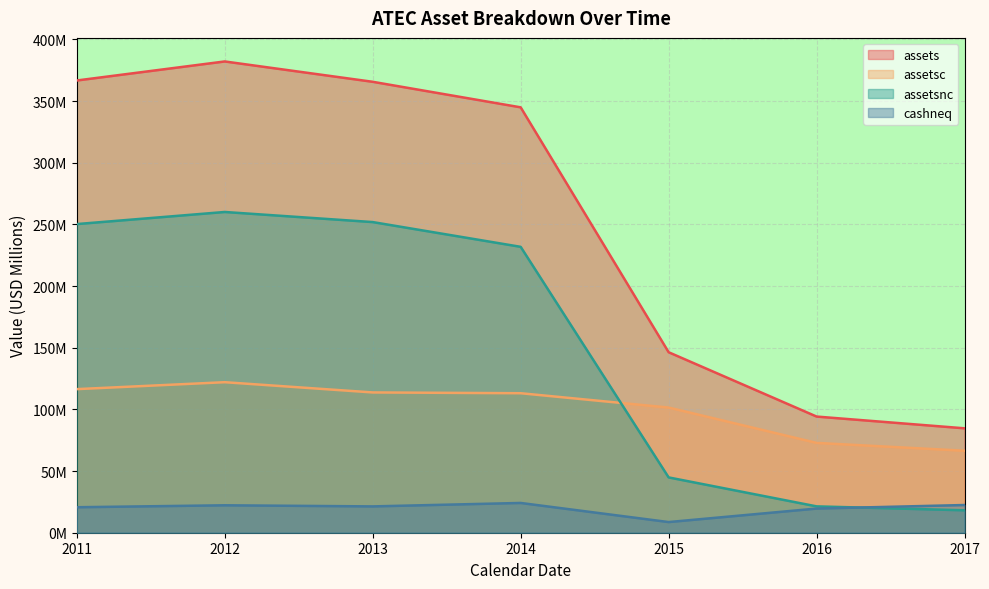

True or false: cashneq and assetsc cross at least once.

False